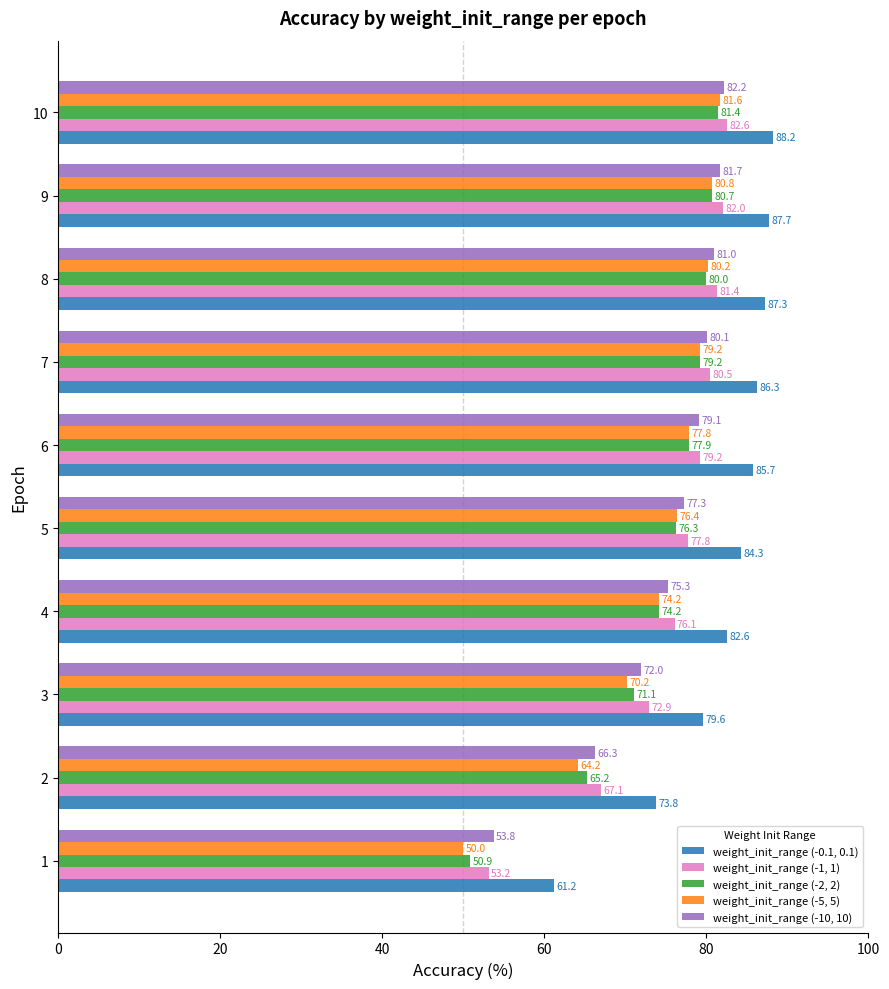

What is the sum of the weight_init_range (-2, 2) values at 3 and 10?

152.5